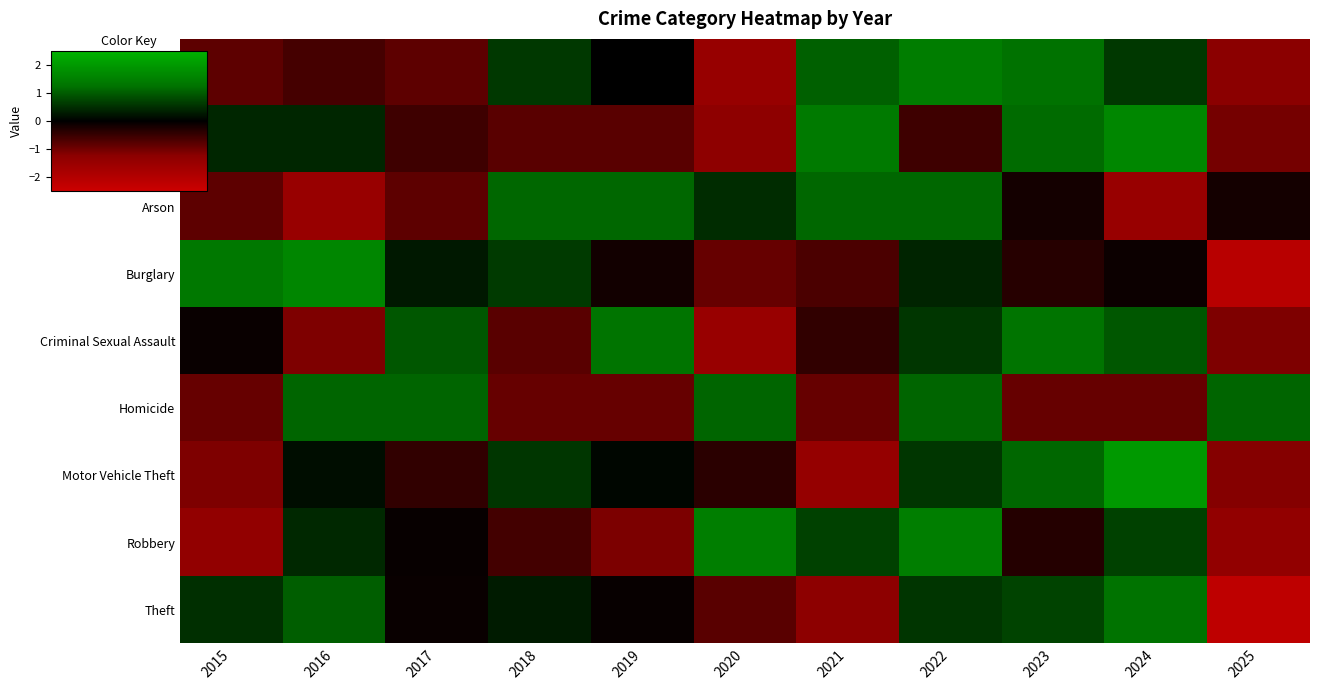

At 2025, list the series in order from largest to smallest.

Homicide, Arson, Aggravated Battery, Criminal Sexual Assault, Motor Vehicle Theft, Aggravated Assault, Robbery, Burglary, Theft